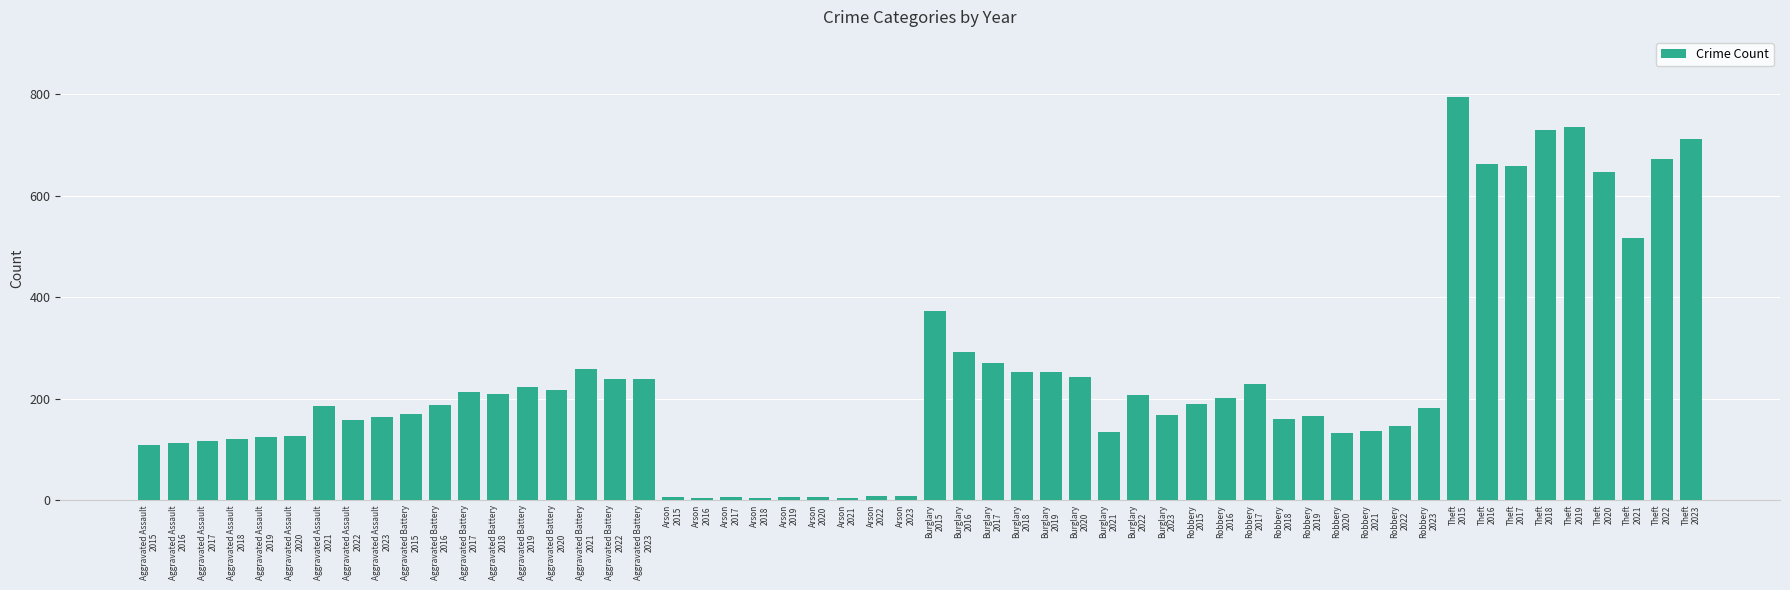

What is the difference between the second highest and minimum values?

732